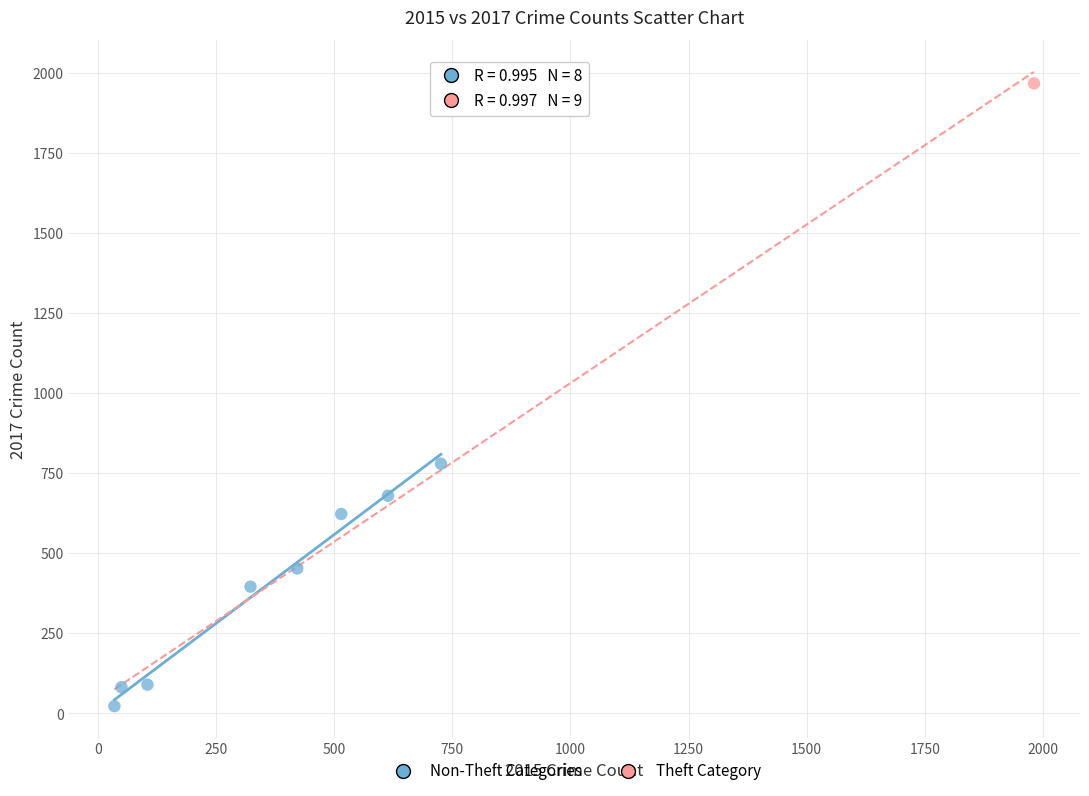

What are all the series names shown in the legend?

Non-Theft Categories, Theft Category